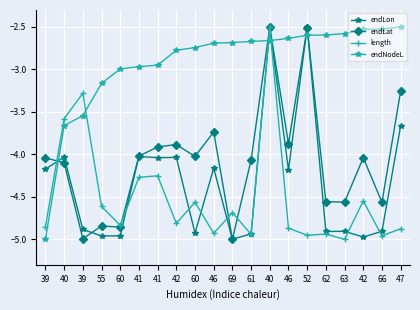

True or false: endLat has a value of -3.6 at 40.

False